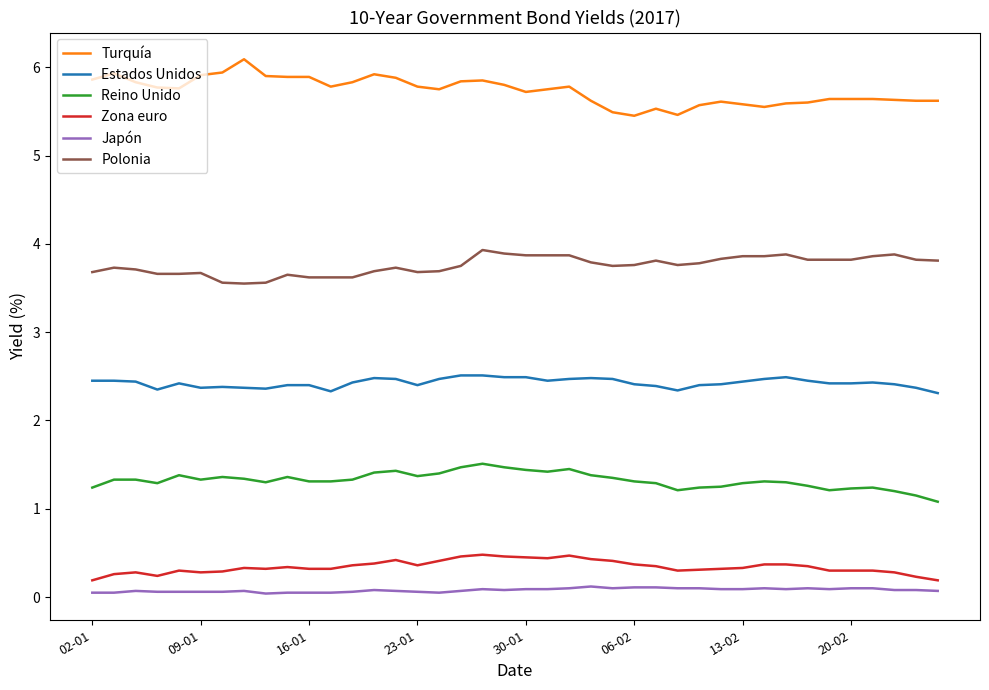

Which series has the largest total across all categories?

Turquía